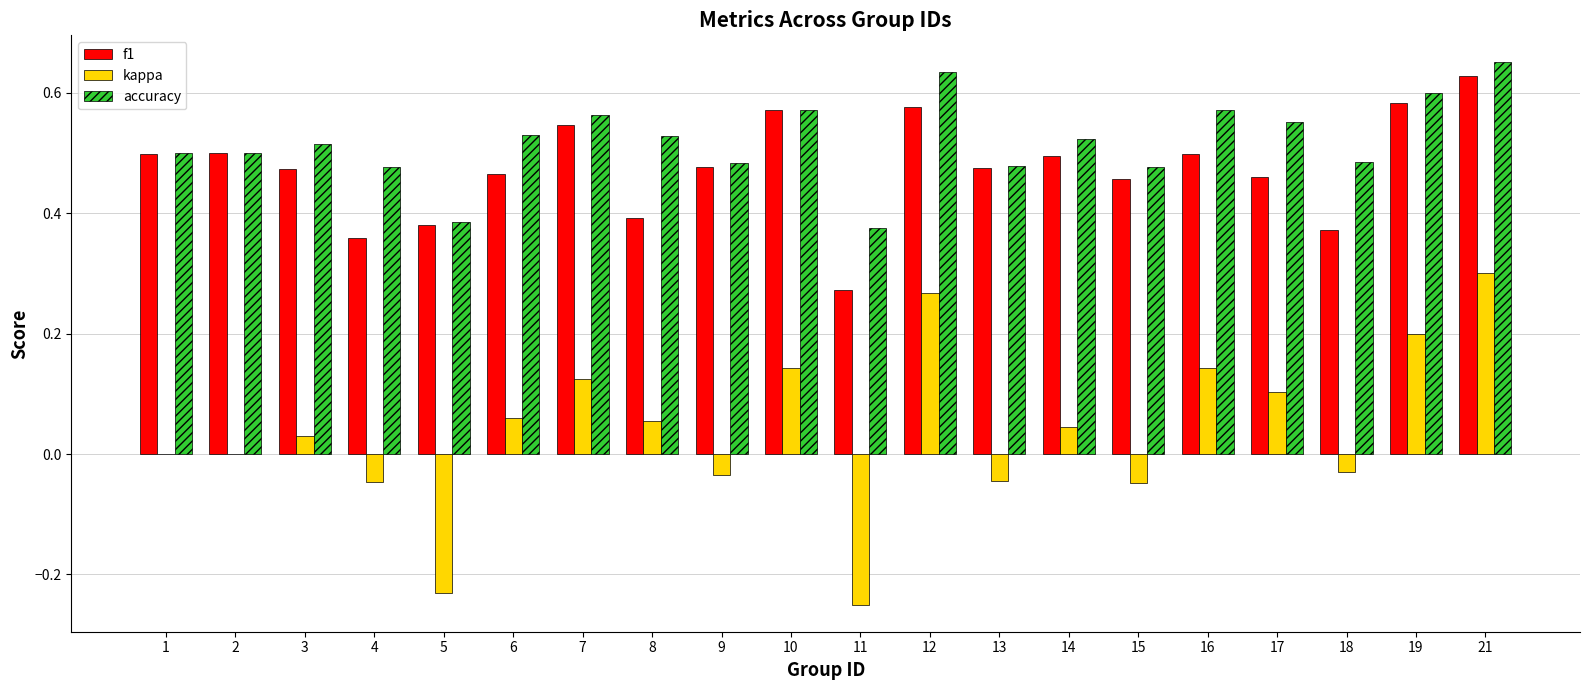

How many data points does each series have?

20